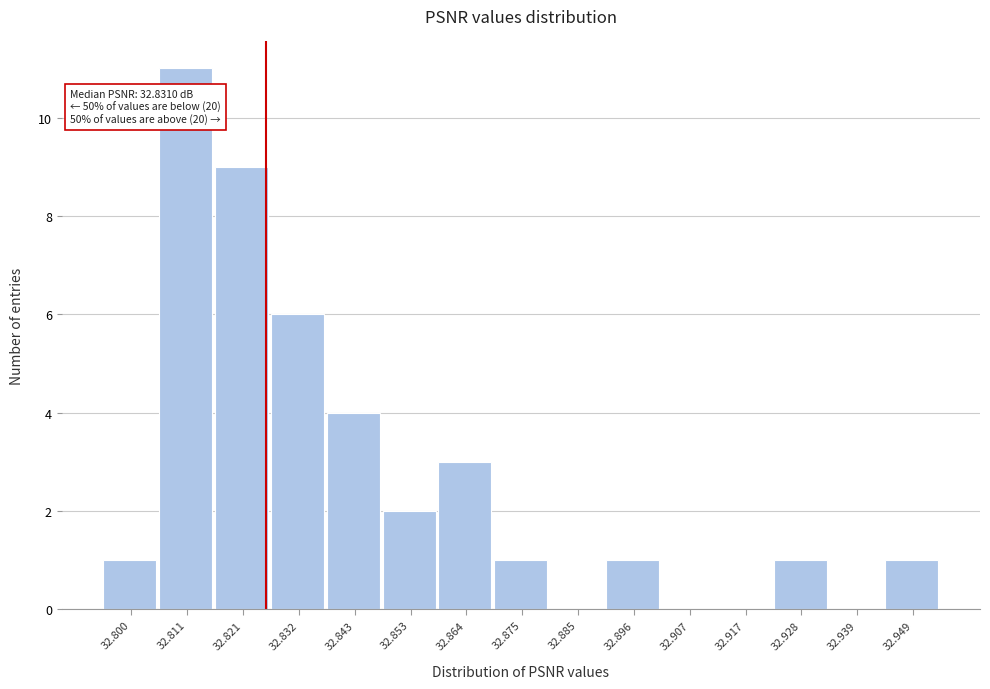

Reading left to right, extract all data points from this chart.

32.800=1	32.811=11	32.821=9	32.832=6	32.843=4	32.853=2	32.864=3	32.875=1	32.885=0	32.896=1	32.907=0	32.917=0	32.928=1	32.939=0	32.949=1